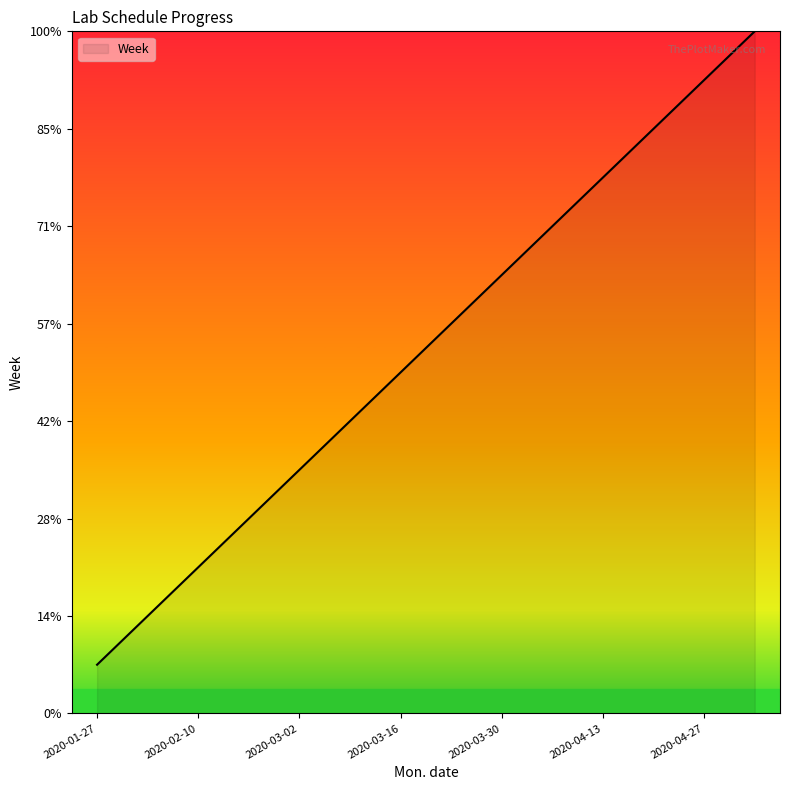

List the labels in order of value, smallest first.

2020-01-27, 2020-02-03, 2020-02-10, 2020-02-24, 2020-03-02, 2020-03-09, 2020-03-16, 2020-03-23, 2020-03-30, 2020-04-06, 2020-04-13, 2020-04-20, 2020-04-27, 2020-05-04